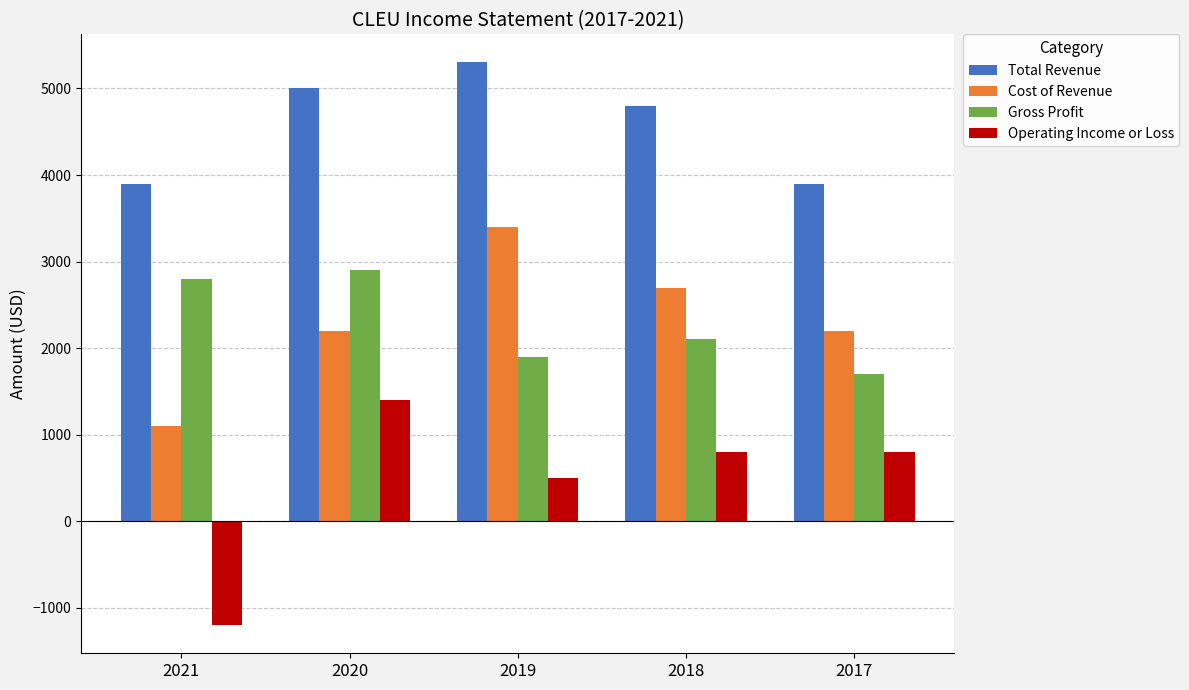

What is the minimum value shown in the chart?

-1200